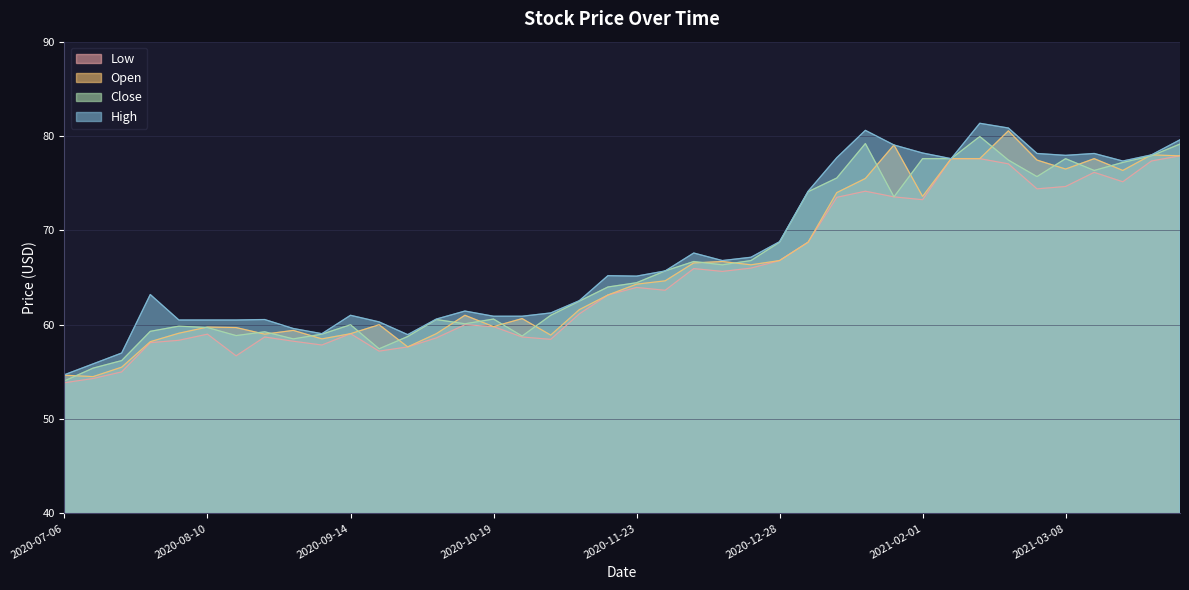

True or false: Low and Open cross at least once.

False